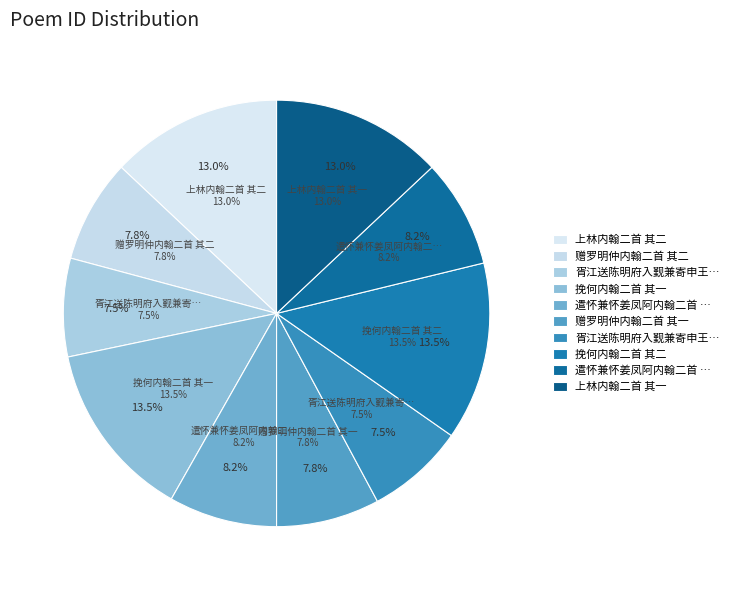

Rank the categories by value from lowest to highest.

胥江送陈明府入觐兼寄申王韩三内翰二首 其一, 胥江送陈明府入觐兼寄申王韩三内翰二首 其二, 赠罗明仲内翰二首 其一, 赠罗明仲内翰二首 其二, 遣怀兼怀姜凤阿内翰二首 其一, 遣怀兼怀姜凤阿内翰二首 其二, 上林内翰二首 其二, 上林内翰二首 其一, 挽何内翰二首 其二, 挽何内翰二首 其一